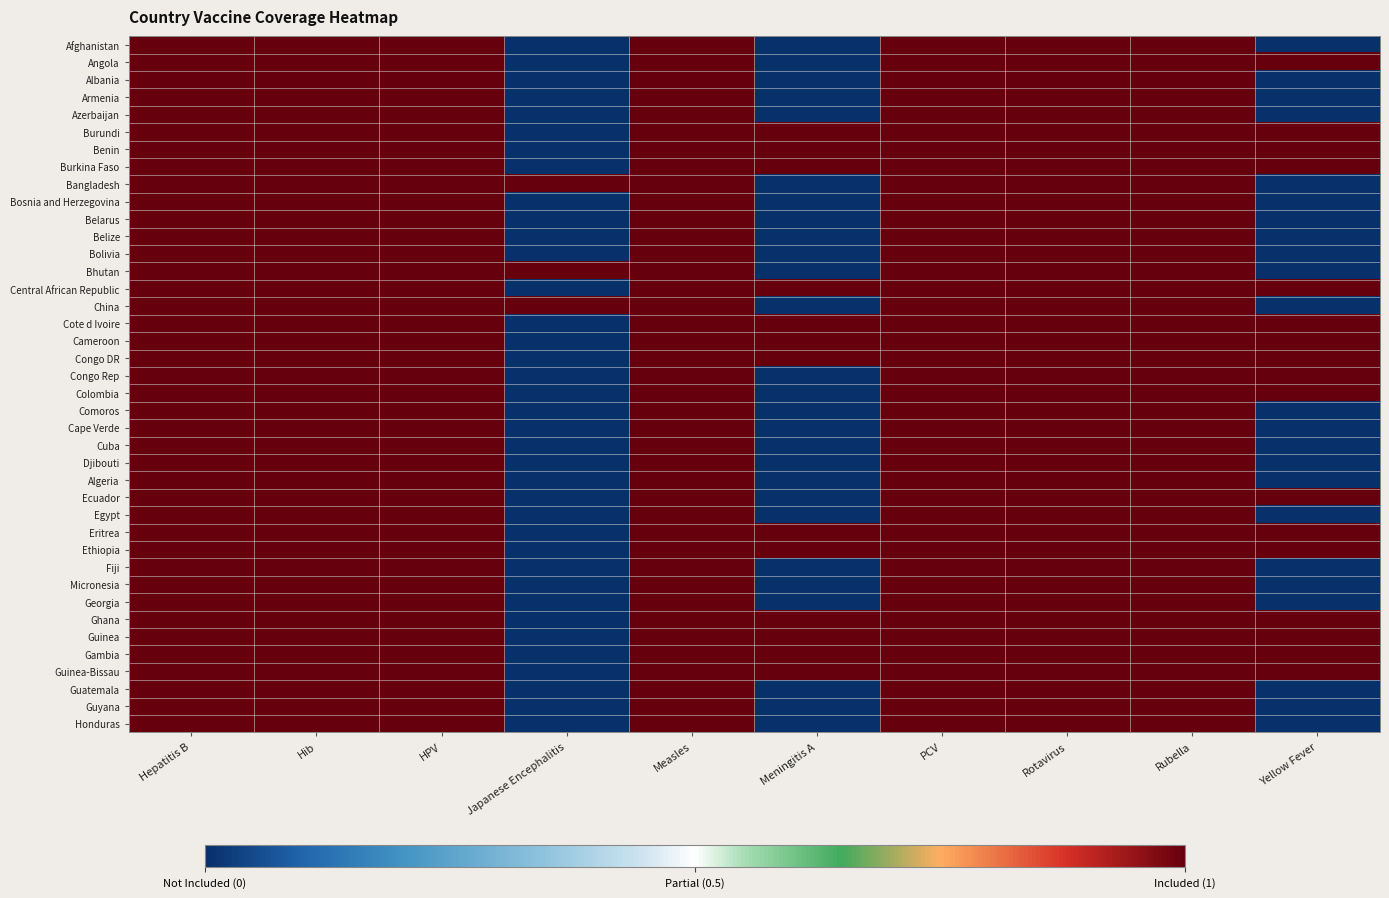

Reading left to right, extract all data points from this chart.

Afghanistan: Hepatitis B=1	Hib=1	HPV=1	Japanese Encephalitis=0	Measles=1	Meningitis A=0	PCV=1	Rotavirus=1	Rubella=1	Yellow Fever=0
Angola: Hepatitis B=1	Hib=1	HPV=1	Japanese Encephalitis=0	Measles=1	Meningitis A=0	PCV=1	Rotavirus=1	Rubella=1	Yellow Fever=1
Albania: Hepatitis B=1	Hib=1	HPV=1	Japanese Encephalitis=0	Measles=1	Meningitis A=0	PCV=1	Rotavirus=1	Rubella=1	Yellow Fever=0
Armenia: Hepatitis B=1	Hib=1	HPV=1	Japanese Encephalitis=0	Measles=1	Meningitis A=0	PCV=1	Rotavirus=1	Rubella=1	Yellow Fever=0
Azerbaijan: Hepatitis B=1	Hib=1	HPV=1	Japanese Encephalitis=0	Measles=1	Meningitis A=0	PCV=1	Rotavirus=1	Rubella=1	Yellow Fever=0
Burundi: Hepatitis B=1	Hib=1	HPV=1	Japanese Encephalitis=0	Measles=1	Meningitis A=1	PCV=1	Rotavirus=1	Rubella=1	Yellow Fever=1
Benin: Hepatitis B=1	Hib=1	HPV=1	Japanese Encephalitis=0	Measles=1	Meningitis A=1	PCV=1	Rotavirus=1	Rubella=1	Yellow Fever=1
Burkina Faso: Hepatitis B=1	Hib=1	HPV=1	Japanese Encephalitis=0	Measles=1	Meningitis A=1	PCV=1	Rotavirus=1	Rubella=1	Yellow Fever=1
Bangladesh: Hepatitis B=1	Hib=1	HPV=1	Japanese Encephalitis=1	Measles=1	Meningitis A=0	PCV=1	Rotavirus=1	Rubella=1	Yellow Fever=0
Bosnia and Herzegovina: Hepatitis B=1	Hib=1	HPV=1	Japanese Encephalitis=0	Measles=1	Meningitis A=0	PCV=1	Rotavirus=1	Rubella=1	Yellow Fever=0
Belarus: Hepatitis B=1	Hib=1	HPV=1	Japanese Encephalitis=0	Measles=1	Meningitis A=0	PCV=1	Rotavirus=1	Rubella=1	Yellow Fever=0
Belize: Hepatitis B=1	Hib=1	HPV=1	Japanese Encephalitis=0	Measles=1	Meningitis A=0	PCV=1	Rotavirus=1	Rubella=1	Yellow Fever=0
Bolivia: Hepatitis B=1	Hib=1	HPV=1	Japanese Encephalitis=0	Measles=1	Meningitis A=0	PCV=1	Rotavirus=1	Rubella=1	Yellow Fever=0
Bhutan: Hepatitis B=1	Hib=1	HPV=1	Japanese Encephalitis=1	Measles=1	Meningitis A=0	PCV=1	Rotavirus=1	Rubella=1	Yellow Fever=0
Central African Republic: Hepatitis B=1	Hib=1	HPV=1	Japanese Encephalitis=0	Measles=1	Meningitis A=1	PCV=1	Rotavirus=1	Rubella=1	Yellow Fever=1
China: Hepatitis B=1	Hib=1	HPV=1	Japanese Encephalitis=1	Measles=1	Meningitis A=0	PCV=1	Rotavirus=1	Rubella=1	Yellow Fever=0
Cote d Ivoire: Hepatitis B=1	Hib=1	HPV=1	Japanese Encephalitis=0	Measles=1	Meningitis A=1	PCV=1	Rotavirus=1	Rubella=1	Yellow Fever=1
Cameroon: Hepatitis B=1	Hib=1	HPV=1	Japanese Encephalitis=0	Measles=1	Meningitis A=1	PCV=1	Rotavirus=1	Rubella=1	Yellow Fever=1
Congo DR: Hepatitis B=1	Hib=1	HPV=1	Japanese Encephalitis=0	Measles=1	Meningitis A=1	PCV=1	Rotavirus=1	Rubella=1	Yellow Fever=1
Congo Rep: Hepatitis B=1	Hib=1	HPV=1	Japanese Encephalitis=0	Measles=1	Meningitis A=0	PCV=1	Rotavirus=1	Rubella=1	Yellow Fever=1
Colombia: Hepatitis B=1	Hib=1	HPV=1	Japanese Encephalitis=0	Measles=1	Meningitis A=0	PCV=1	Rotavirus=1	Rubella=1	Yellow Fever=1
Comoros: Hepatitis B=1	Hib=1	HPV=1	Japanese Encephalitis=0	Measles=1	Meningitis A=0	PCV=1	Rotavirus=1	Rubella=1	Yellow Fever=0
Cape Verde: Hepatitis B=1	Hib=1	HPV=1	Japanese Encephalitis=0	Measles=1	Meningitis A=0	PCV=1	Rotavirus=1	Rubella=1	Yellow Fever=0
Cuba: Hepatitis B=1	Hib=1	HPV=1	Japanese Encephalitis=0	Measles=1	Meningitis A=0	PCV=1	Rotavirus=1	Rubella=1	Yellow Fever=0
Djibouti: Hepatitis B=1	Hib=1	HPV=1	Japanese Encephalitis=0	Measles=1	Meningitis A=0	PCV=1	Rotavirus=1	Rubella=1	Yellow Fever=0
Algeria: Hepatitis B=1	Hib=1	HPV=1	Japanese Encephalitis=0	Measles=1	Meningitis A=0	PCV=1	Rotavirus=1	Rubella=1	Yellow Fever=0
Ecuador: Hepatitis B=1	Hib=1	HPV=1	Japanese Encephalitis=0	Measles=1	Meningitis A=0	PCV=1	Rotavirus=1	Rubella=1	Yellow Fever=1
Egypt: Hepatitis B=1	Hib=1	HPV=1	Japanese Encephalitis=0	Measles=1	Meningitis A=0	PCV=1	Rotavirus=1	Rubella=1	Yellow Fever=0
Eritrea: Hepatitis B=1	Hib=1	HPV=1	Japanese Encephalitis=0	Measles=1	Meningitis A=1	PCV=1	Rotavirus=1	Rubella=1	Yellow Fever=1
Ethiopia: Hepatitis B=1	Hib=1	HPV=1	Japanese Encephalitis=0	Measles=1	Meningitis A=1	PCV=1	Rotavirus=1	Rubella=1	Yellow Fever=1
Fiji: Hepatitis B=1	Hib=1	HPV=1	Japanese Encephalitis=0	Measles=1	Meningitis A=0	PCV=1	Rotavirus=1	Rubella=1	Yellow Fever=0
Micronesia: Hepatitis B=1	Hib=1	HPV=1	Japanese Encephalitis=0	Measles=1	Meningitis A=0	PCV=1	Rotavirus=1	Rubella=1	Yellow Fever=0
Georgia: Hepatitis B=1	Hib=1	HPV=1	Japanese Encephalitis=0	Measles=1	Meningitis A=0	PCV=1	Rotavirus=1	Rubella=1	Yellow Fever=0
Ghana: Hepatitis B=1	Hib=1	HPV=1	Japanese Encephalitis=0	Measles=1	Meningitis A=1	PCV=1	Rotavirus=1	Rubella=1	Yellow Fever=1
Guinea: Hepatitis B=1	Hib=1	HPV=1	Japanese Encephalitis=0	Measles=1	Meningitis A=1	PCV=1	Rotavirus=1	Rubella=1	Yellow Fever=1
Gambia: Hepatitis B=1	Hib=1	HPV=1	Japanese Encephalitis=0	Measles=1	Meningitis A=1	PCV=1	Rotavirus=1	Rubella=1	Yellow Fever=1
Guinea-Bissau: Hepatitis B=1	Hib=1	HPV=1	Japanese Encephalitis=0	Measles=1	Meningitis A=1	PCV=1	Rotavirus=1	Rubella=1	Yellow Fever=1
Guatemala: Hepatitis B=1	Hib=1	HPV=1	Japanese Encephalitis=0	Measles=1	Meningitis A=0	PCV=1	Rotavirus=1	Rubella=1	Yellow Fever=0
Guyana: Hepatitis B=1	Hib=1	HPV=1	Japanese Encephalitis=0	Measles=1	Meningitis A=0	PCV=1	Rotavirus=1	Rubella=1	Yellow Fever=0
Honduras: Hepatitis B=1	Hib=1	HPV=1	Japanese Encephalitis=0	Measles=1	Meningitis A=0	PCV=1	Rotavirus=1	Rubella=1	Yellow Fever=0